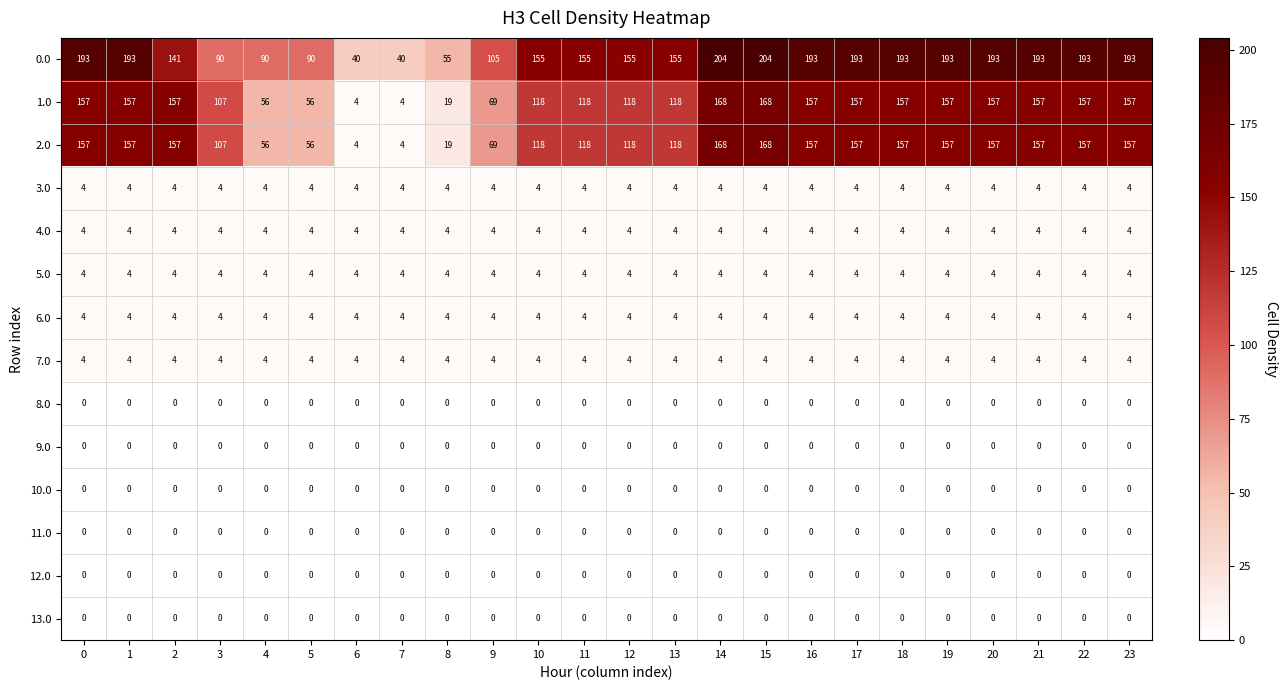

What is the difference between the highest and lowest values at 18?

193